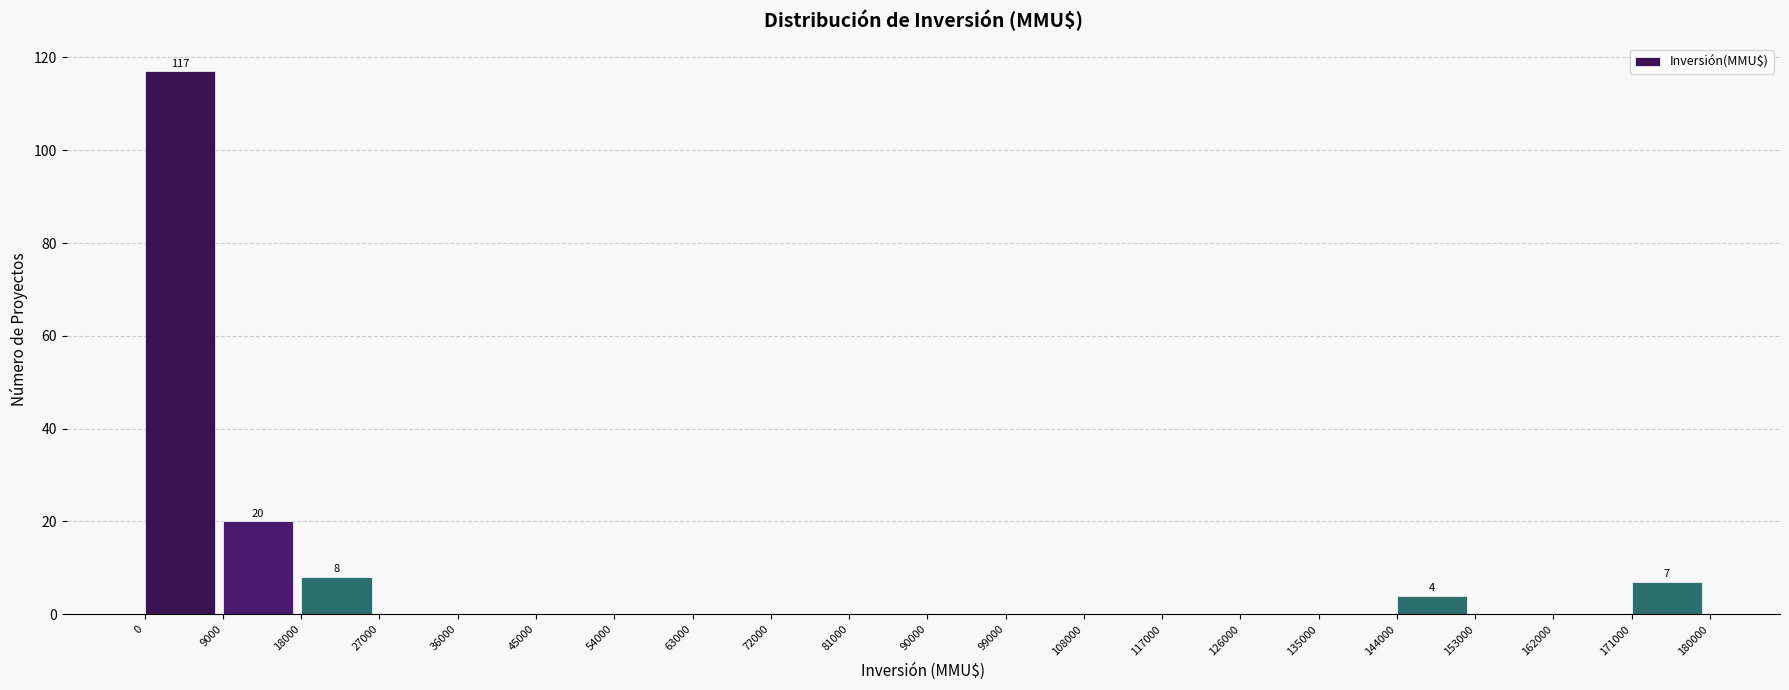

Over which range of the x-axis is the bar tallest?

0 to 9000